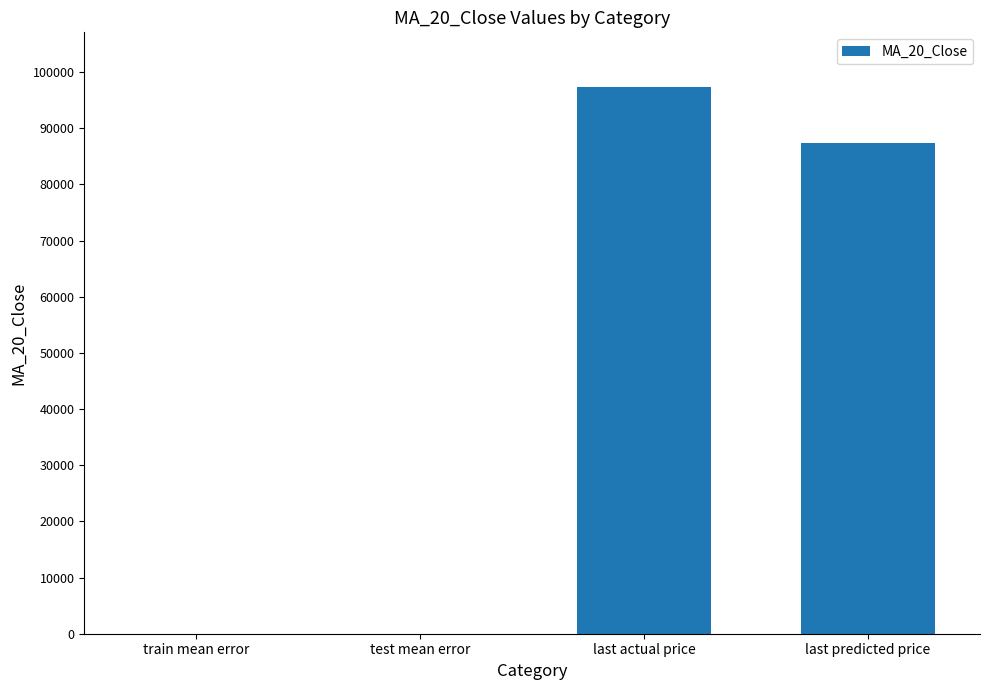

Which has a higher value, train mean error or last predicted price?

last predicted price